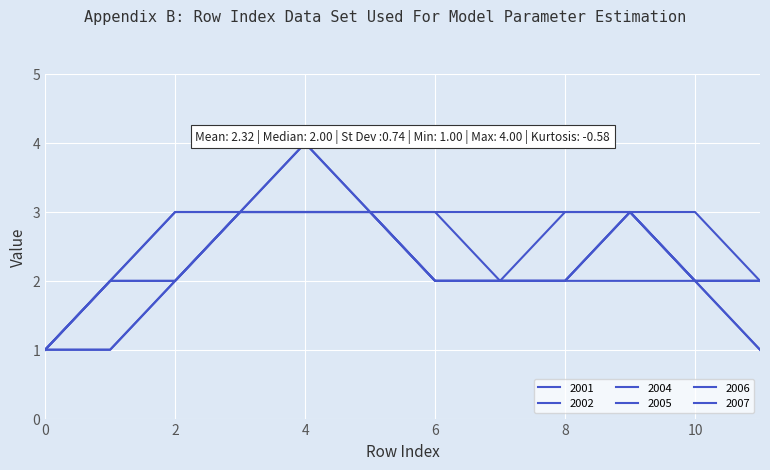

What is the sum of the 2004 values at 11 and 8?

4